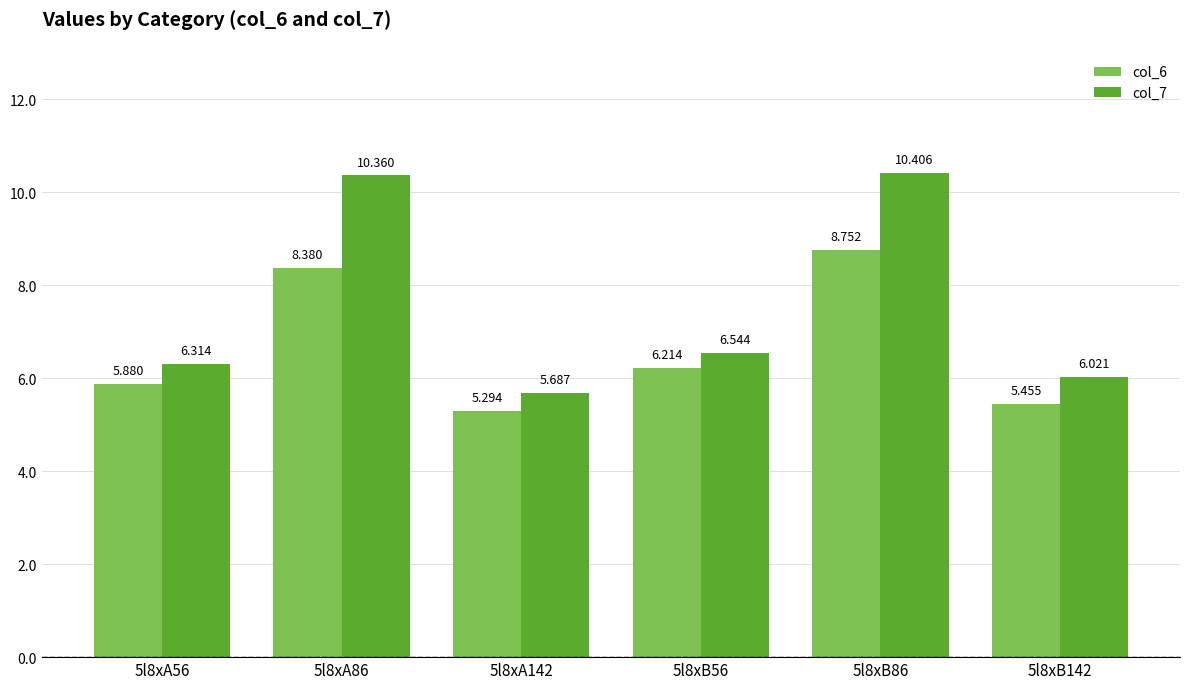

Rank the series by their average value, from lowest to highest.

col_6, col_7